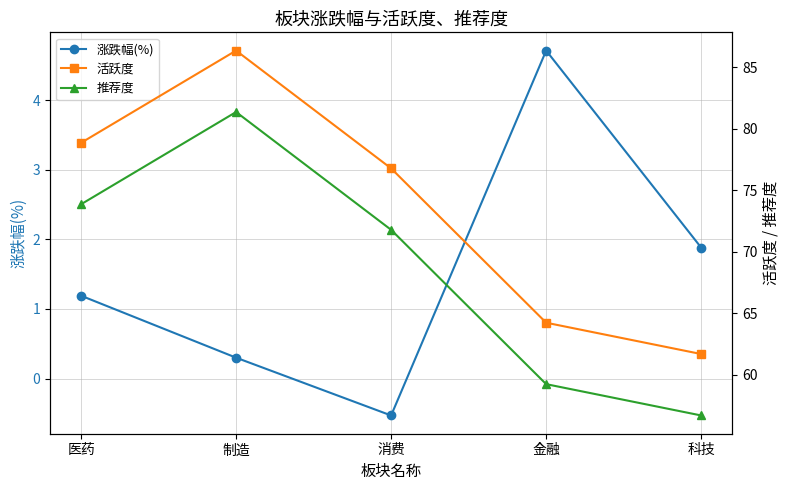

True or false: 推荐度 and 涨跌幅(%) intersect in this chart.

False